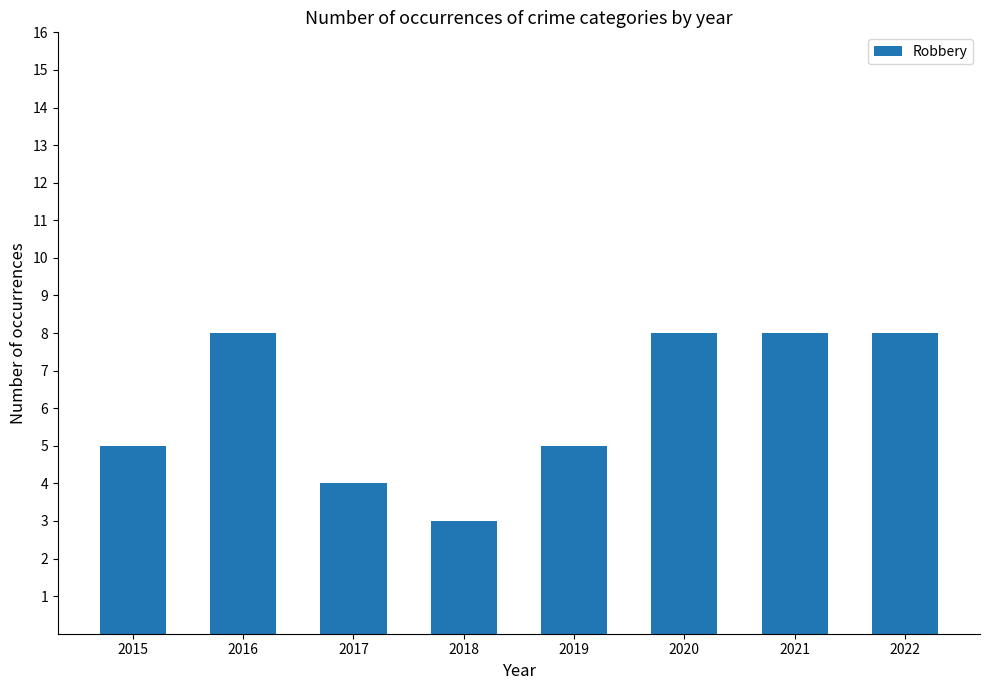

Between 2022 and 2018, which is larger?

2022